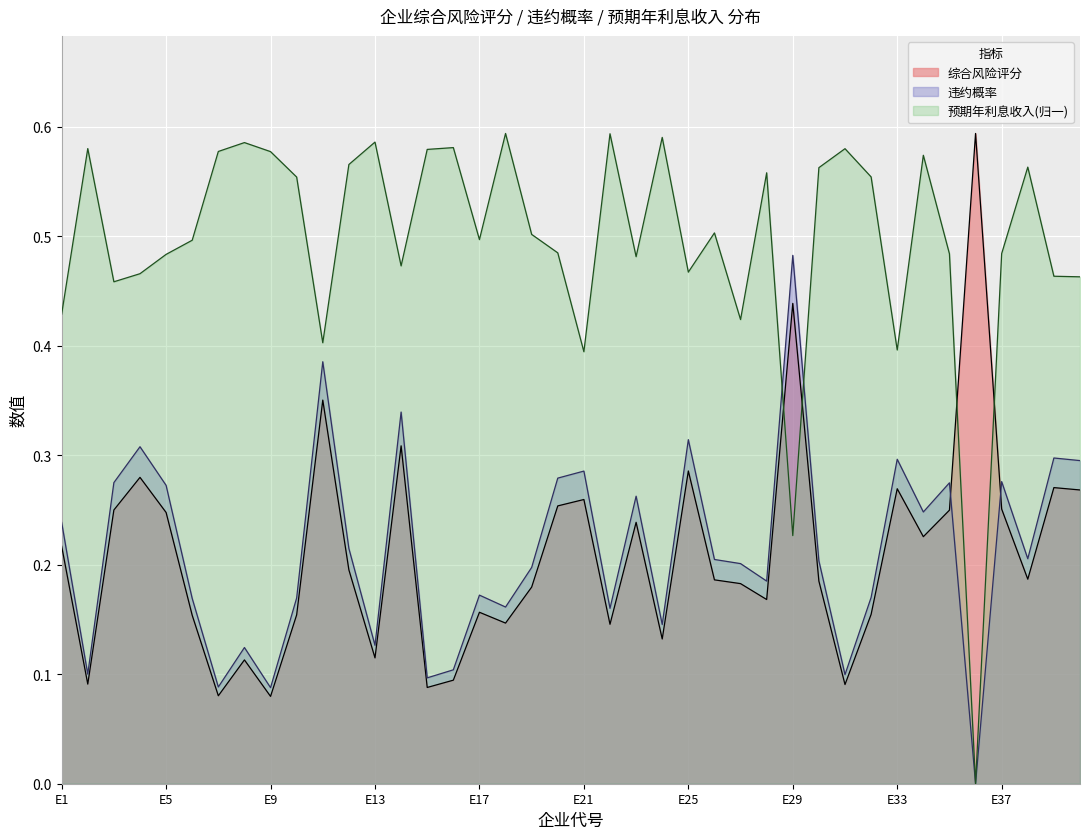

Between E15 and E31, which is larger?

E31